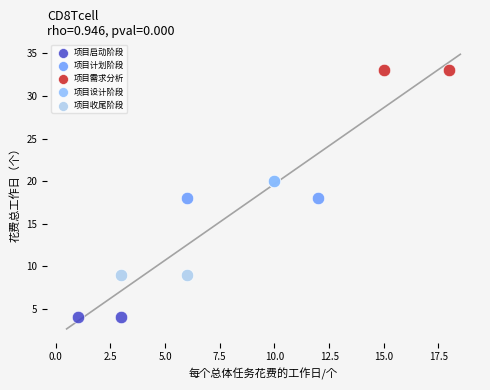

Which series reaches the minimum Y coordinate?

项目启动阶段